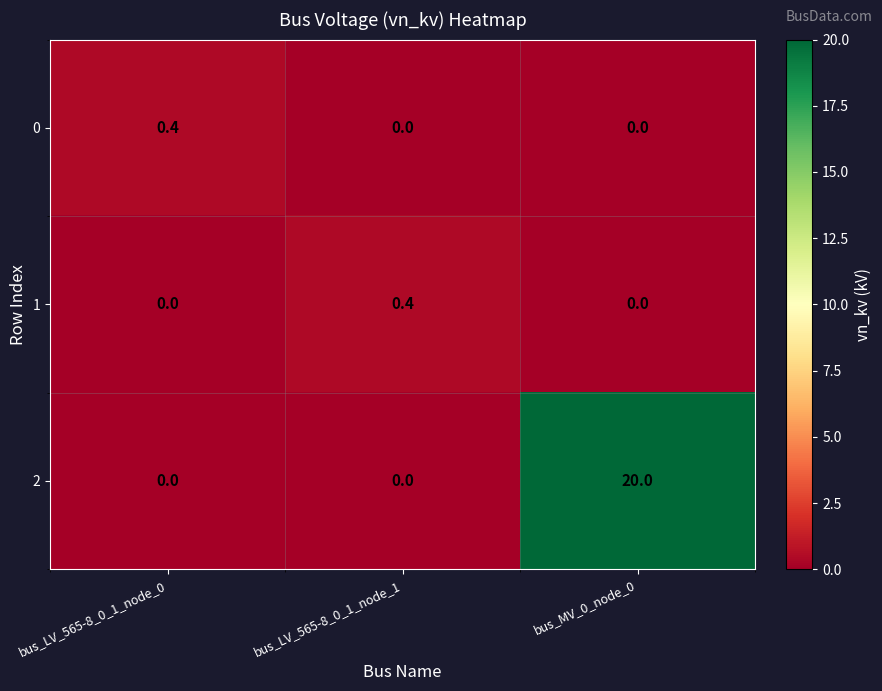

Count the 0 values in the range 0 to 1.

3